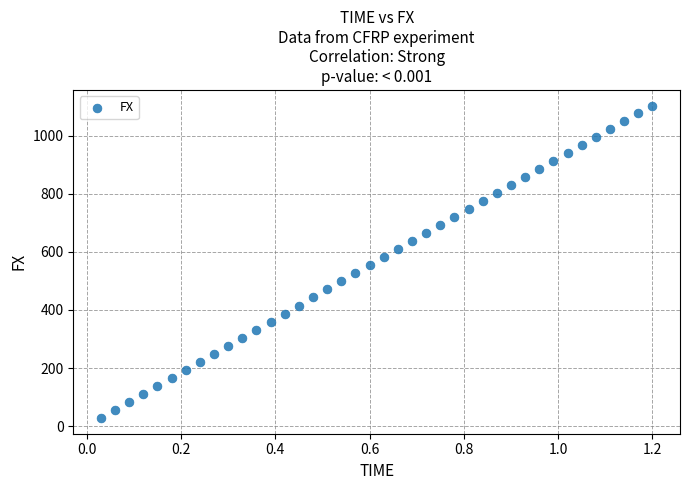

What is the range of X values (max minus min)?

1.2